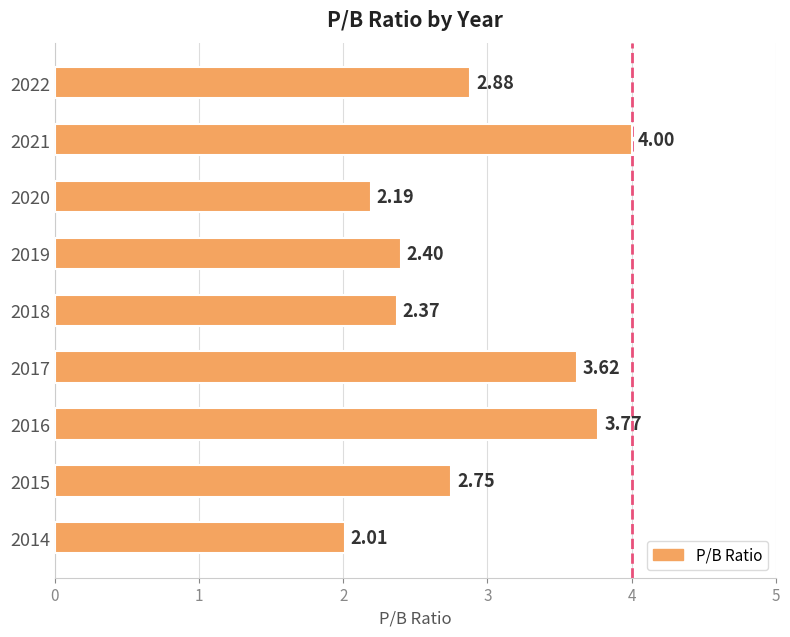

Which has a higher value, 2015 or 2020?

2015